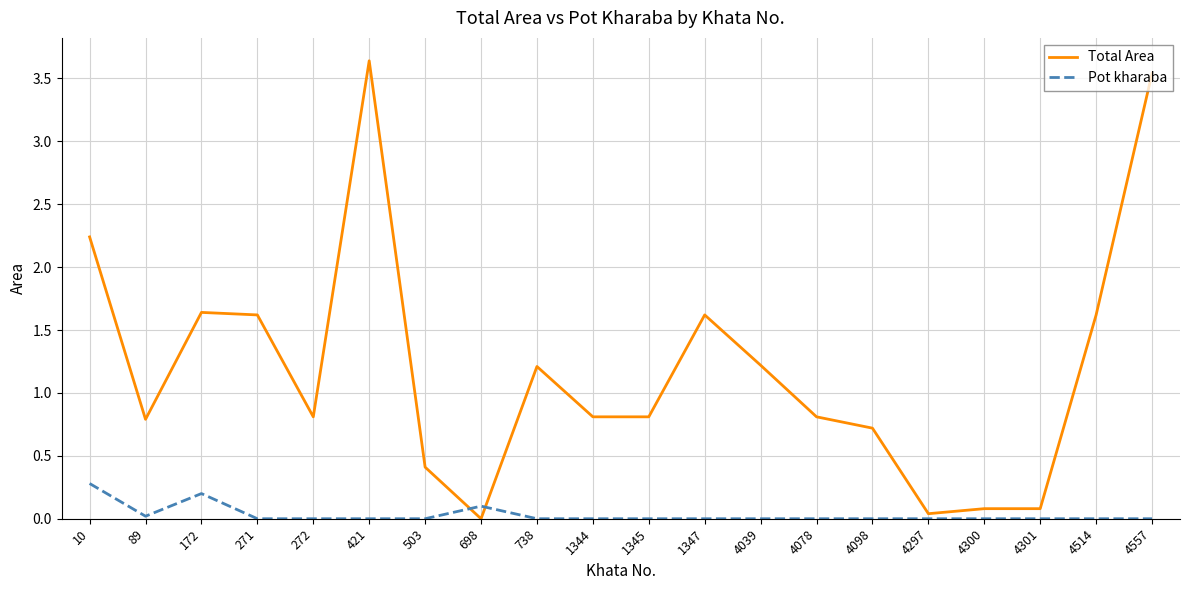

Which series ends up on top after the final intersection of Total Area and Pot kharaba?

Total Area